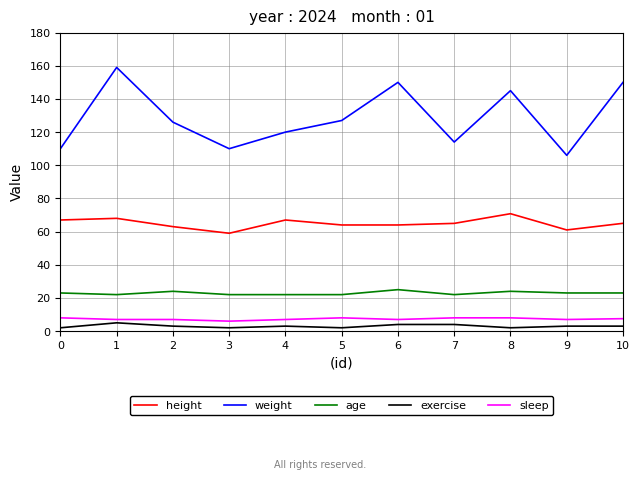

What is the lowest value of the age series?

22.0